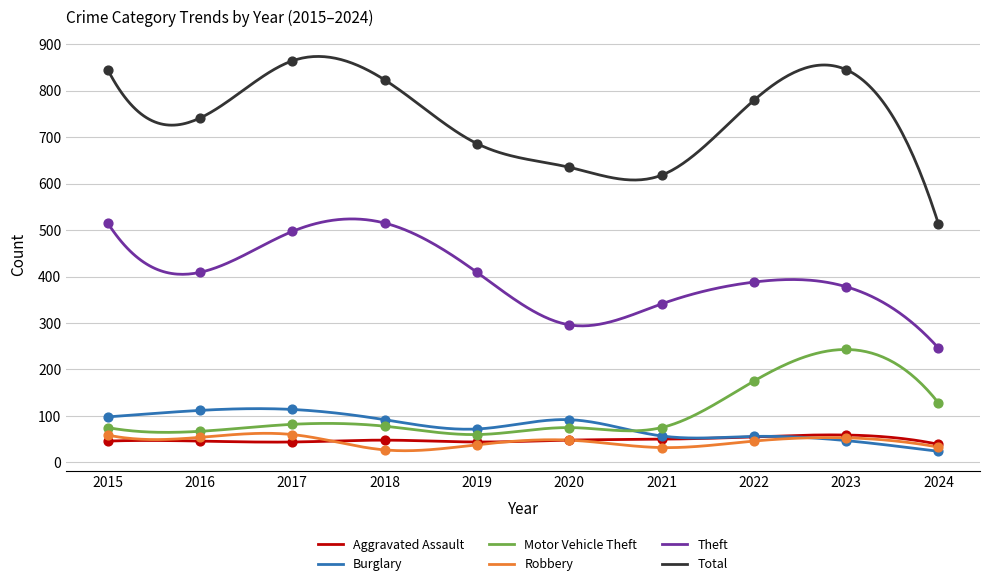

What are all the series names shown in the legend?

Aggravated Assault, Burglary, Motor Vehicle Theft, Robbery, Theft, Total